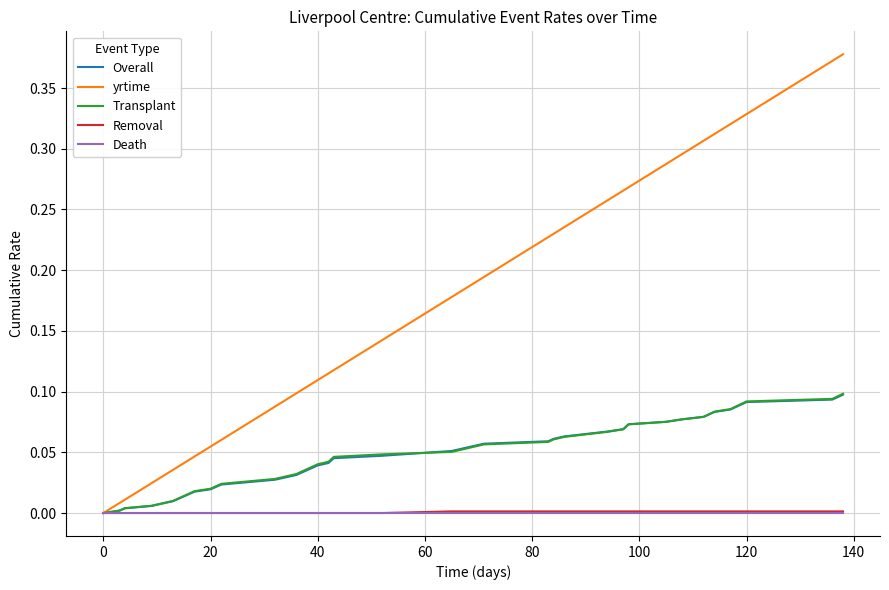

Which series has the largest total across all categories?

yrtime